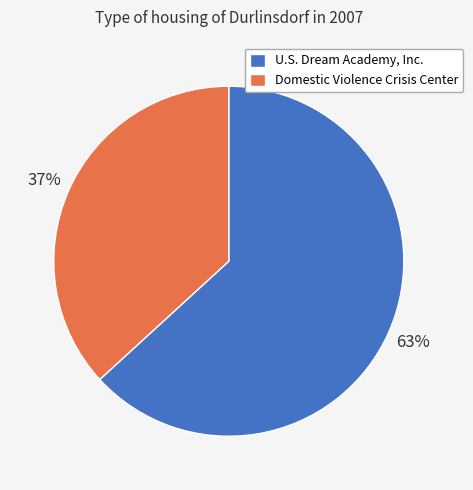

Is it true that Domestic Violence Crisis Center is 29% of the pie?

False